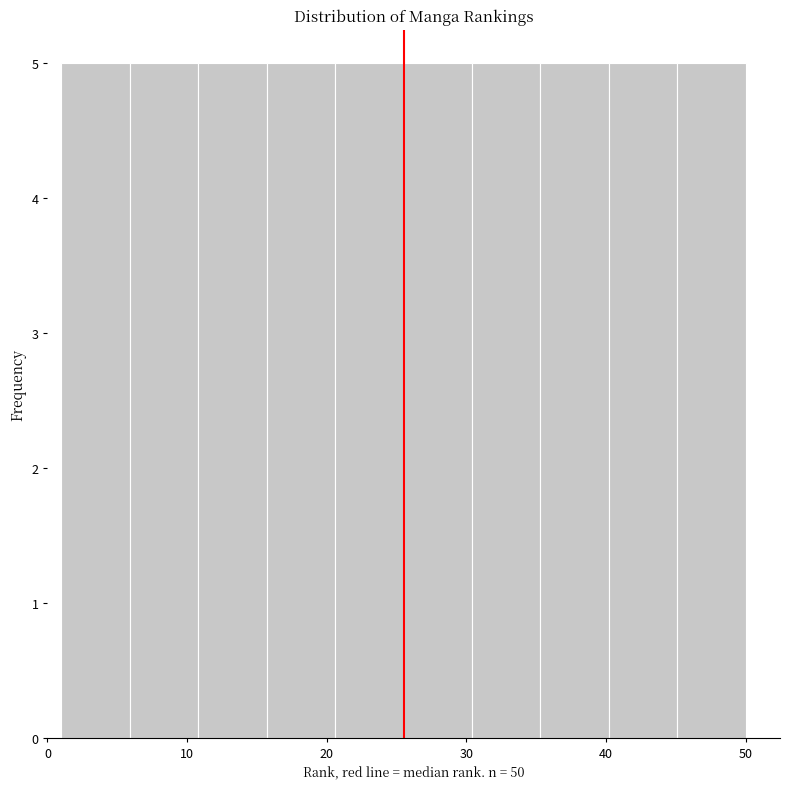

What is the height of the bar covering 45.1 to 50.0 on the x-axis? Neither the bar edges nor the heights are printed on the chart, so give them approximately, as read against the axes.

5